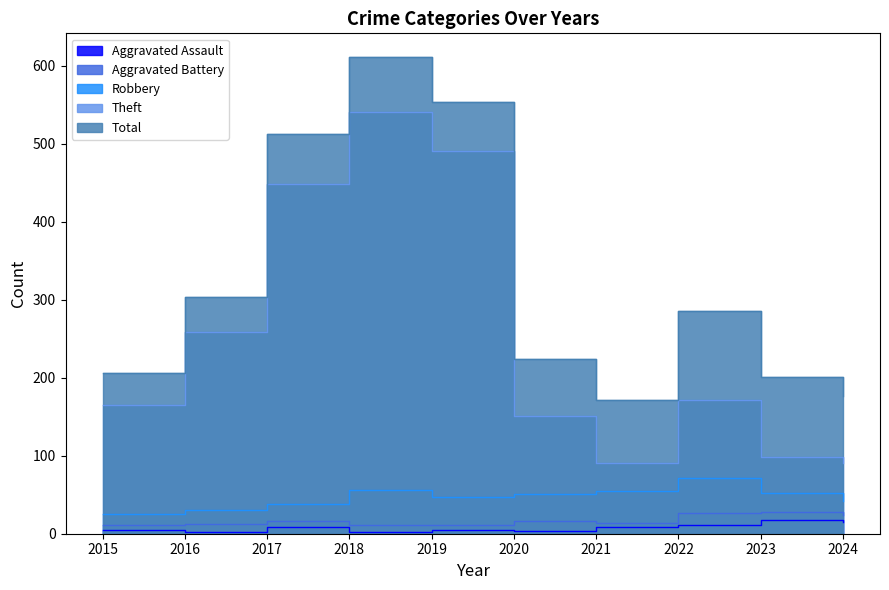

The Aggravated Battery series shows 11 at 2019. True or false?

True